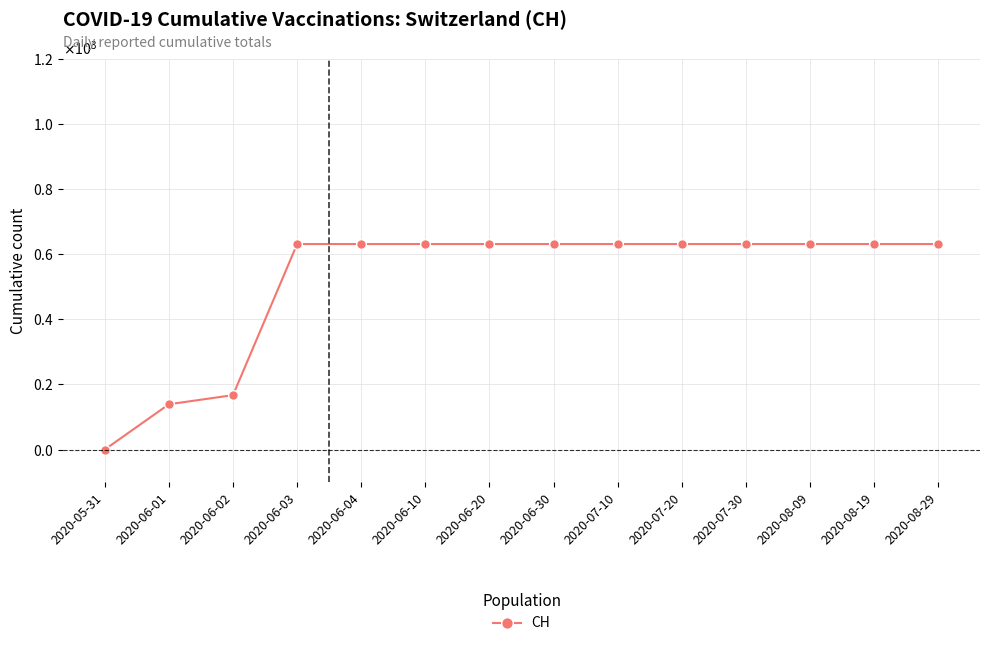

Which label corresponds to the largest value in the chart?

2020-06-03